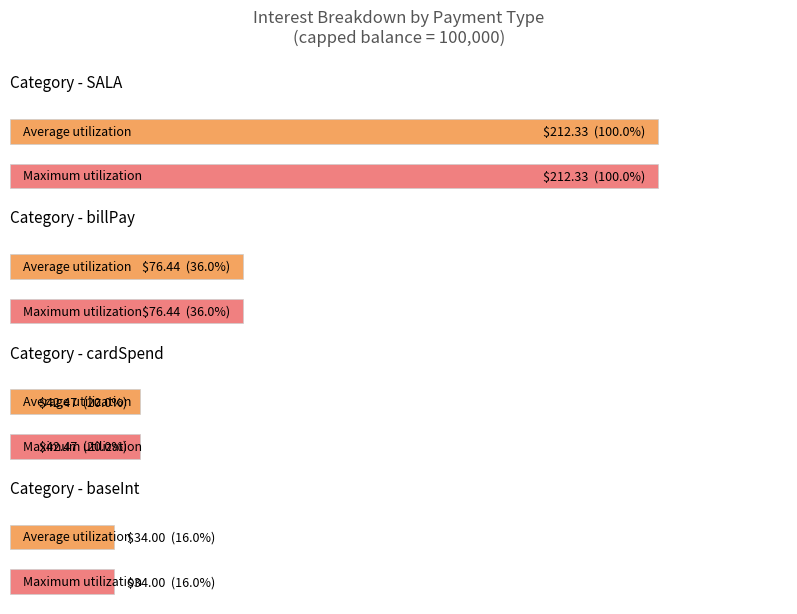

Count the values in the range 0 to 1.

4